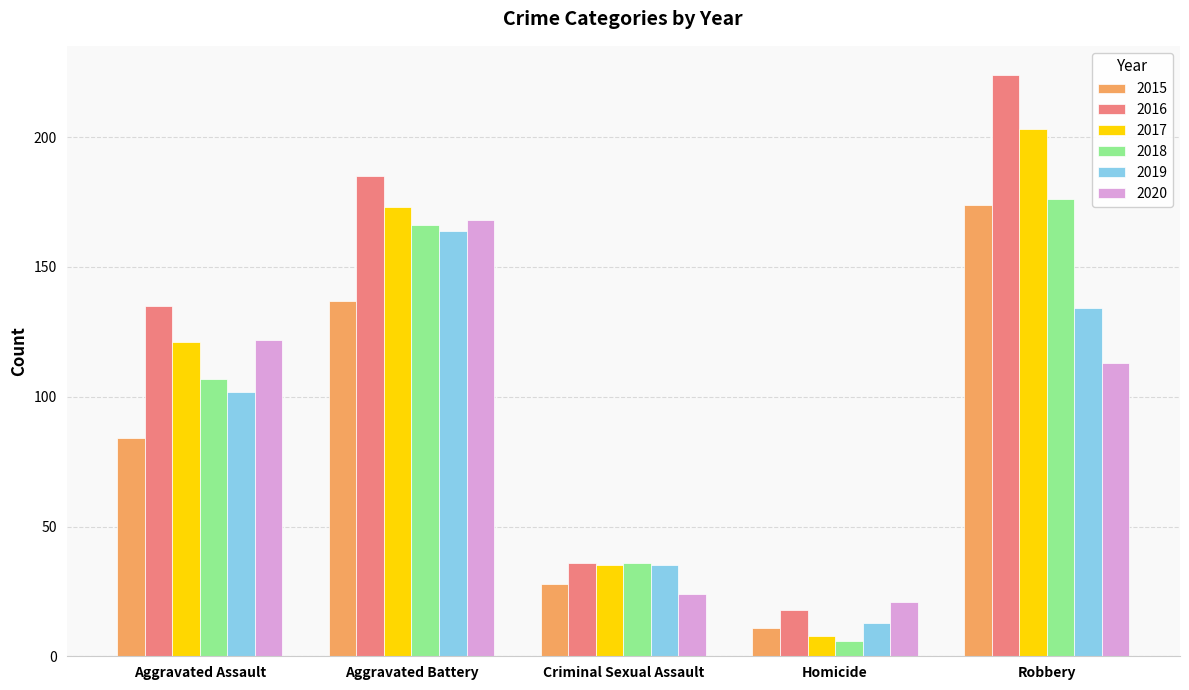

Reading right to left, extract all data points from this chart.

2015: Robbery=174	Homicide=11	Criminal Sexual Assault=28	Aggravated Battery=137	Aggravated Assault=84
2016: Robbery=224	Homicide=18	Criminal Sexual Assault=36	Aggravated Battery=185	Aggravated Assault=135
2017: Robbery=203	Homicide=8	Criminal Sexual Assault=35	Aggravated Battery=173	Aggravated Assault=121
2018: Robbery=176	Homicide=6	Criminal Sexual Assault=36	Aggravated Battery=166	Aggravated Assault=107
2019: Robbery=134	Homicide=13	Criminal Sexual Assault=35	Aggravated Battery=164	Aggravated Assault=102
2020: Robbery=113	Homicide=21	Criminal Sexual Assault=24	Aggravated Battery=168	Aggravated Assault=122